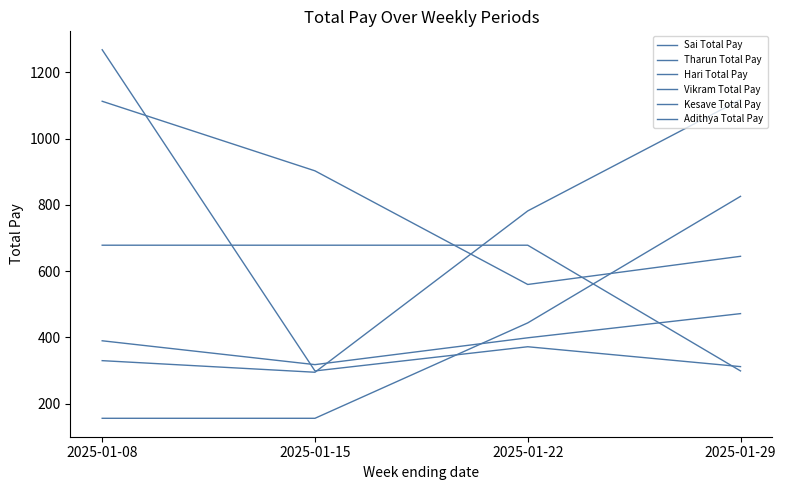

What value does the Vikram Total Pay series have at 2025-01-15?

299.0